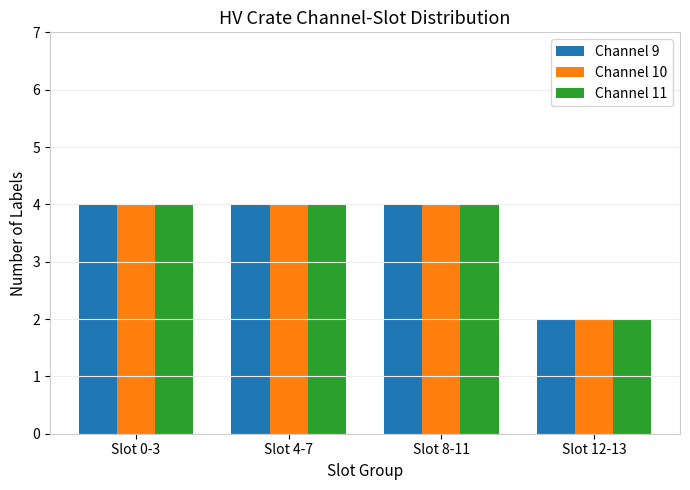

What is the average value of the Channel 10 series?

4